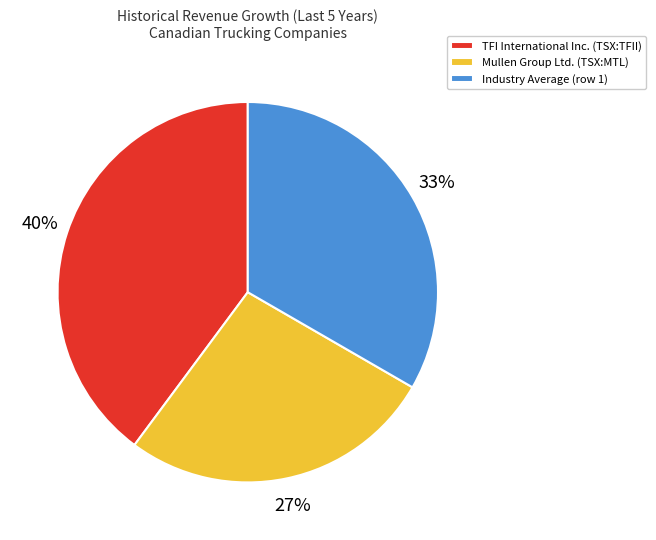

How many slices are in this pie chart?

3